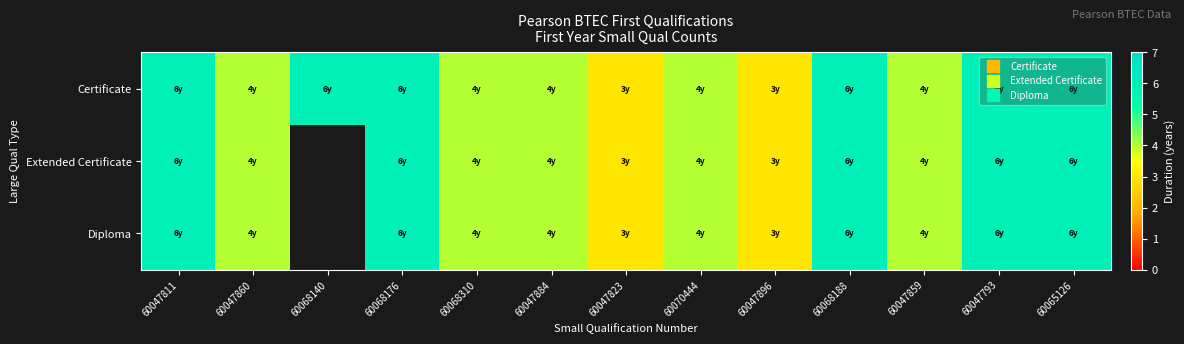

Is it true that Extended Certificate equals 6.0 at 60065126?

True